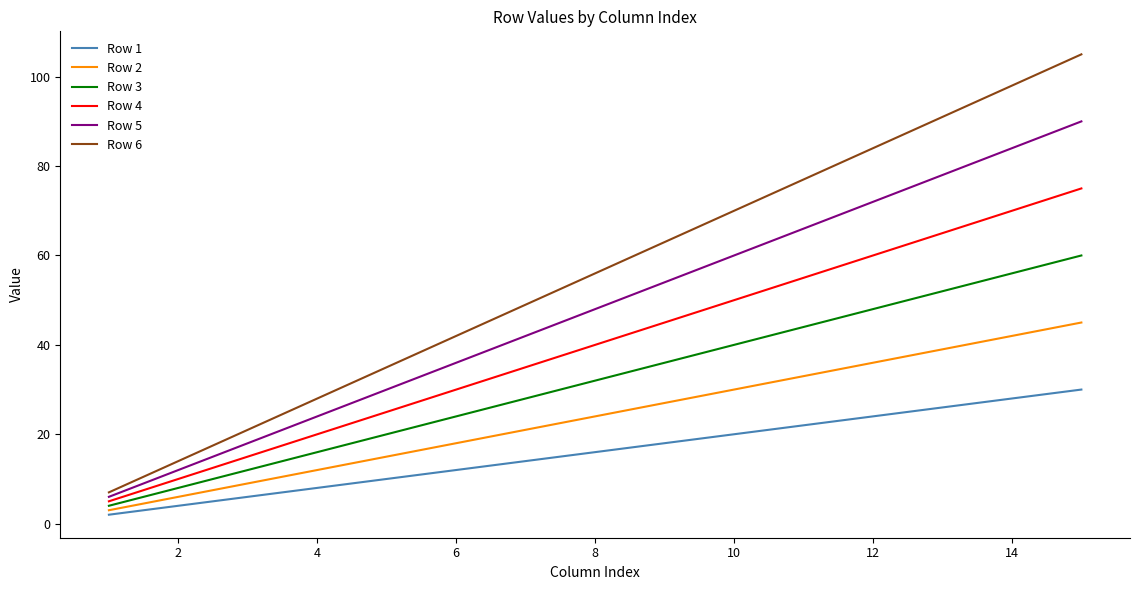

How many categories are shown in the chart?

15